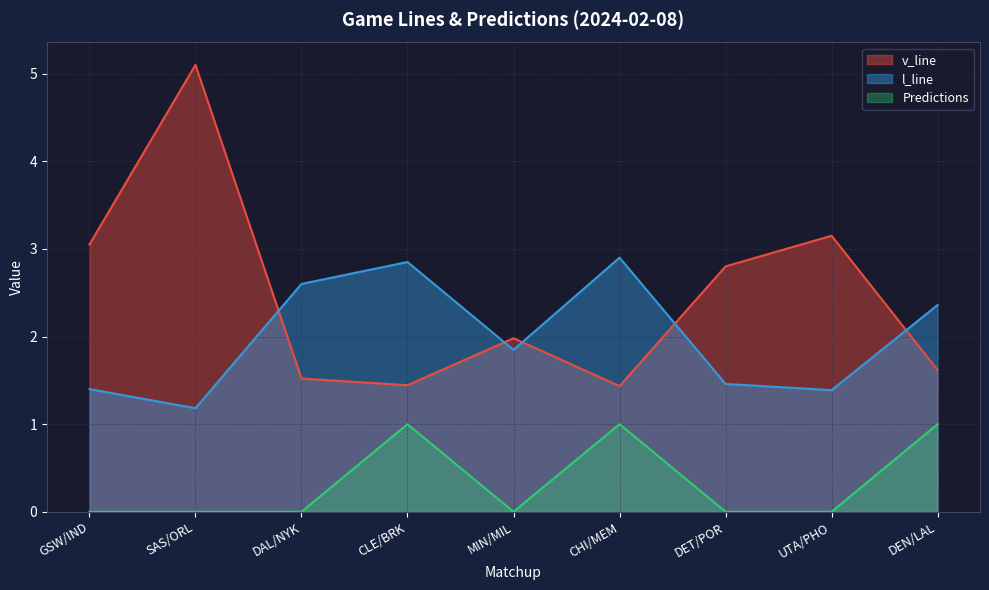

At which label is v_line closest to 3?

GSW/IND